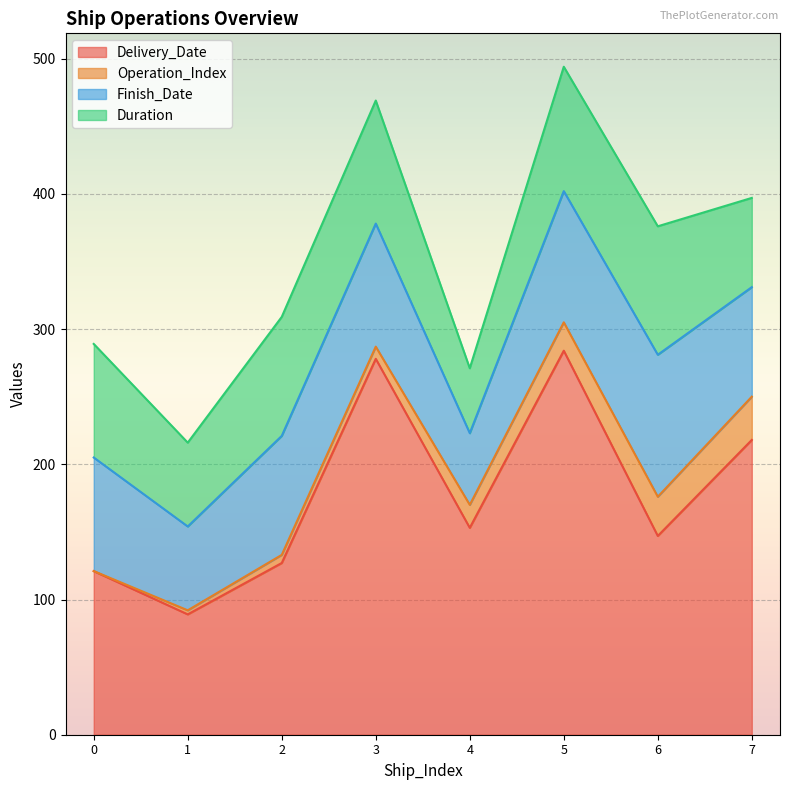

At how many categories does at least one series exceed 52?

8